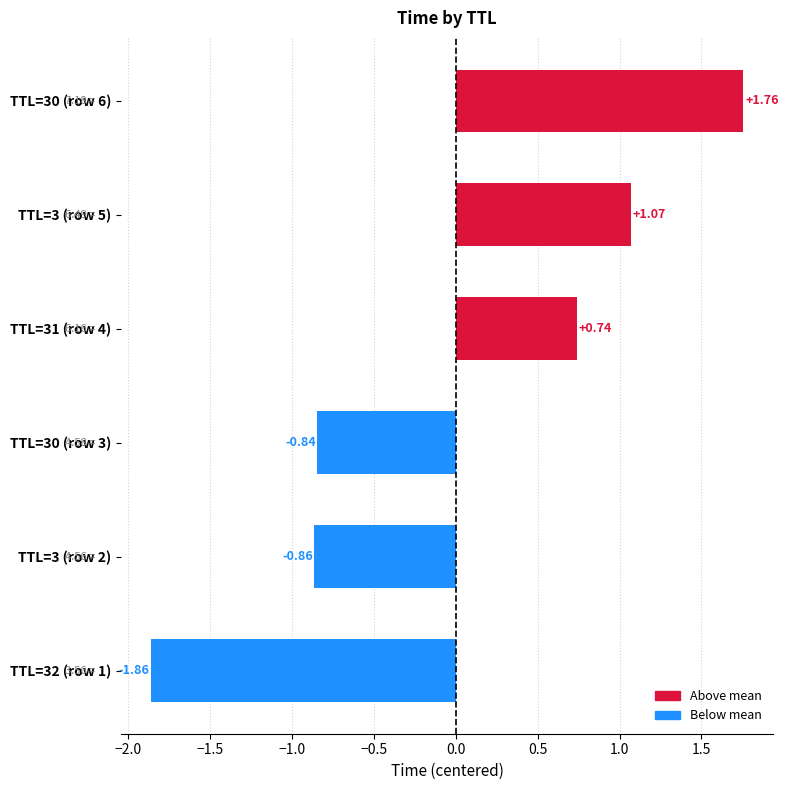

Rank the categories by value from lowest to highest.

TTL=32 (row 1), TTL=3 (row 2), TTL=30 (row 3), TTL=31 (row 4), TTL=3 (row 5), TTL=30 (row 6)